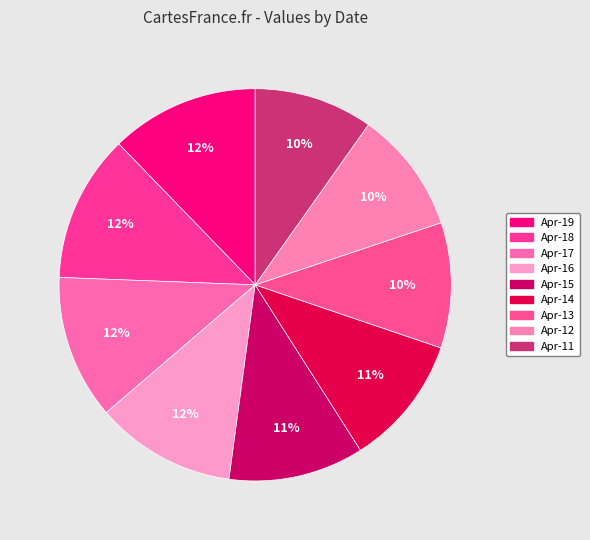

How many segments does this pie chart have?

9